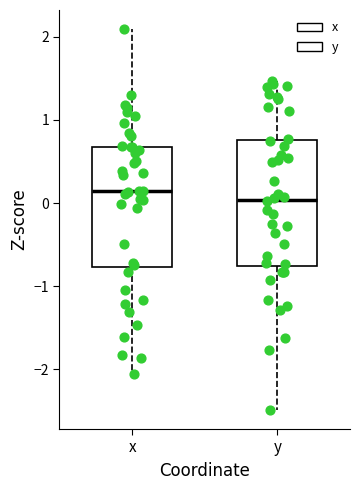

Reading left to right, read every box against the y-axis: the position of its median line, the range the box covers, and the ends of its whiskers. The values are not printed on the chart, so give them approximately, as read against the axis.

x: median 0.1, box -0.8 to 0.7, whiskers -2.1 to 2.1
y: median 0.0, box -0.8 to 0.8, whiskers -2.5 to 1.5